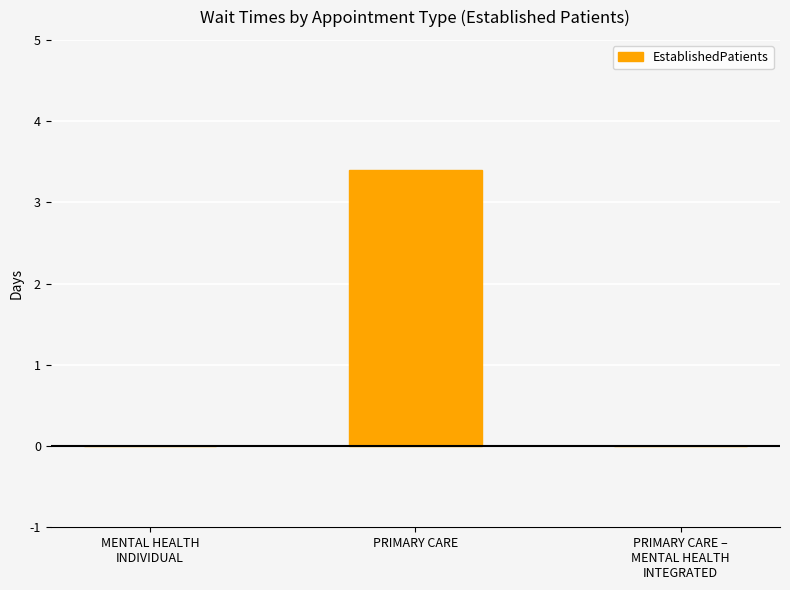

What is the sum of all values?

3.4